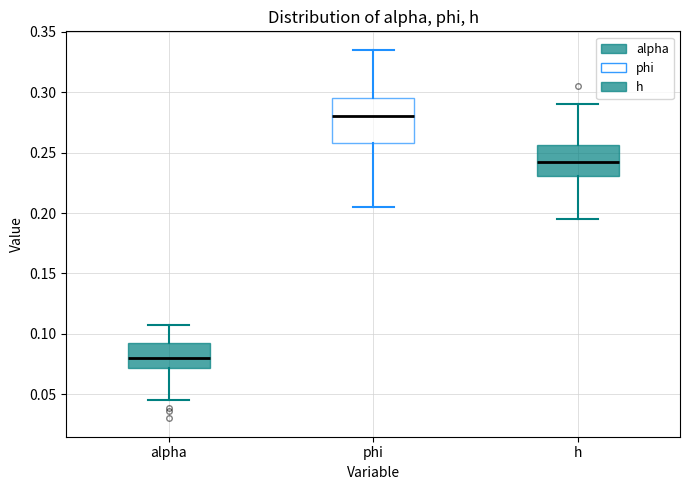

Which box's median line is the lowest?

alpha